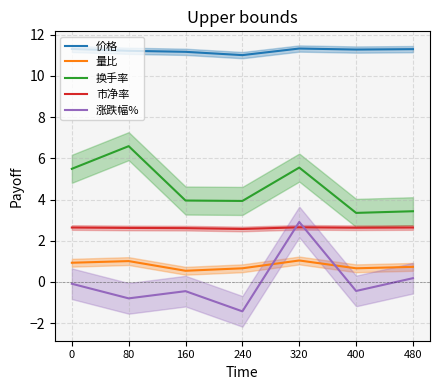

True or false: 市净率 has a value of 3.7 at 160.

False